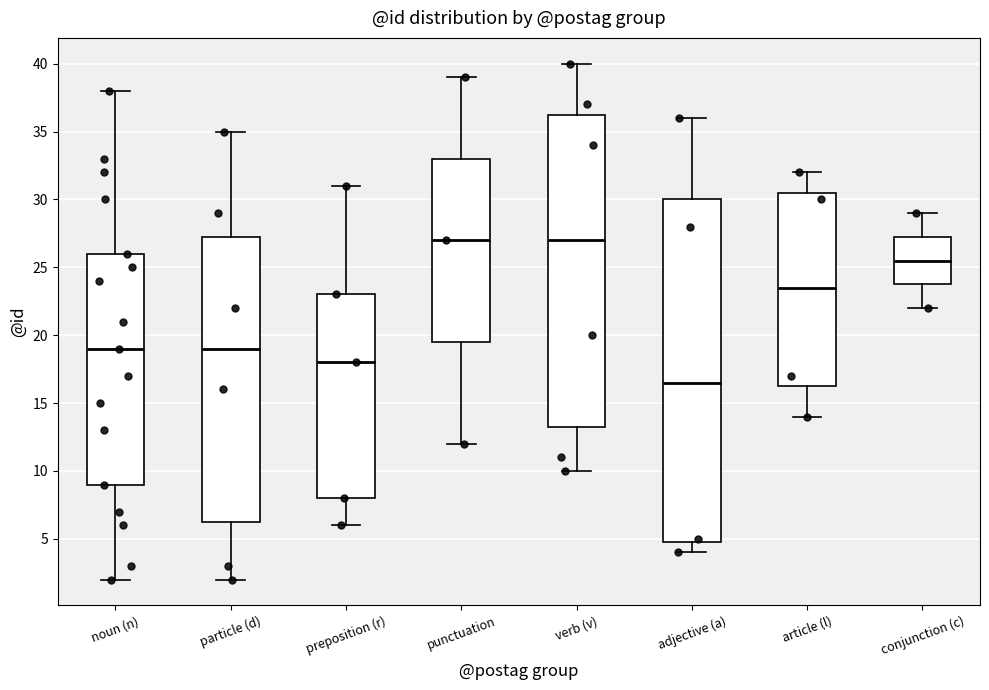

Reading left to right, transcribe this box plot: for each box, give where its median line is, the range the box spans, and where its two whiskers end, as read against the y-axis. The values are not printed on the chart, so give them approximately, as read against the axis.

noun (n): median 19.0, box 9.0 to 26.0, whiskers 2.0 to 38.0
particle (d): median 19.0, box 6.5 to 27.5, whiskers 2.0 to 35.0
preposition (r): median 18.0, box 8.0 to 23.0, whiskers 6.0 to 31.0
punctuation: median 27.0, box 19.5 to 33.0, whiskers 12.0 to 39.0
verb (v): median 27.0, box 13.5 to 36.5, whiskers 10.0 to 40.0
adjective (a): median 16.5, box 5.0 to 30.0, whiskers 4.0 to 36.0
article (l): median 23.5, box 16.5 to 30.5, whiskers 14.0 to 32.0
conjunction (c): median 25.5, box 24.0 to 27.5, whiskers 22.0 to 29.0